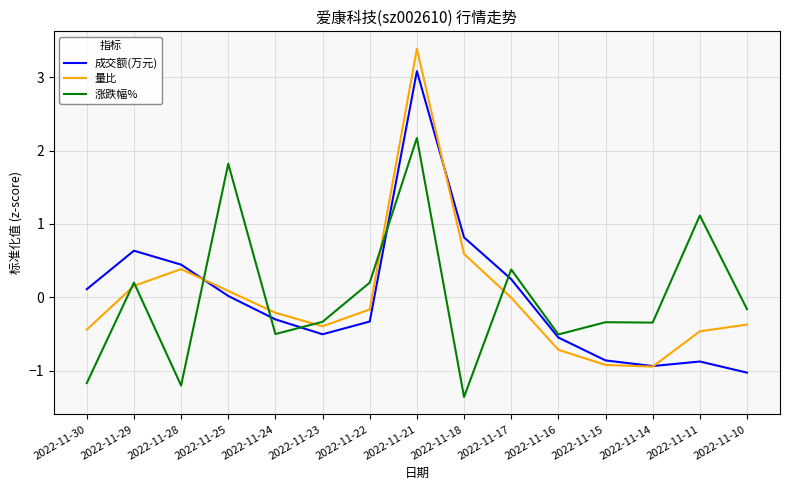

Which series has the widest spread of values?

量比